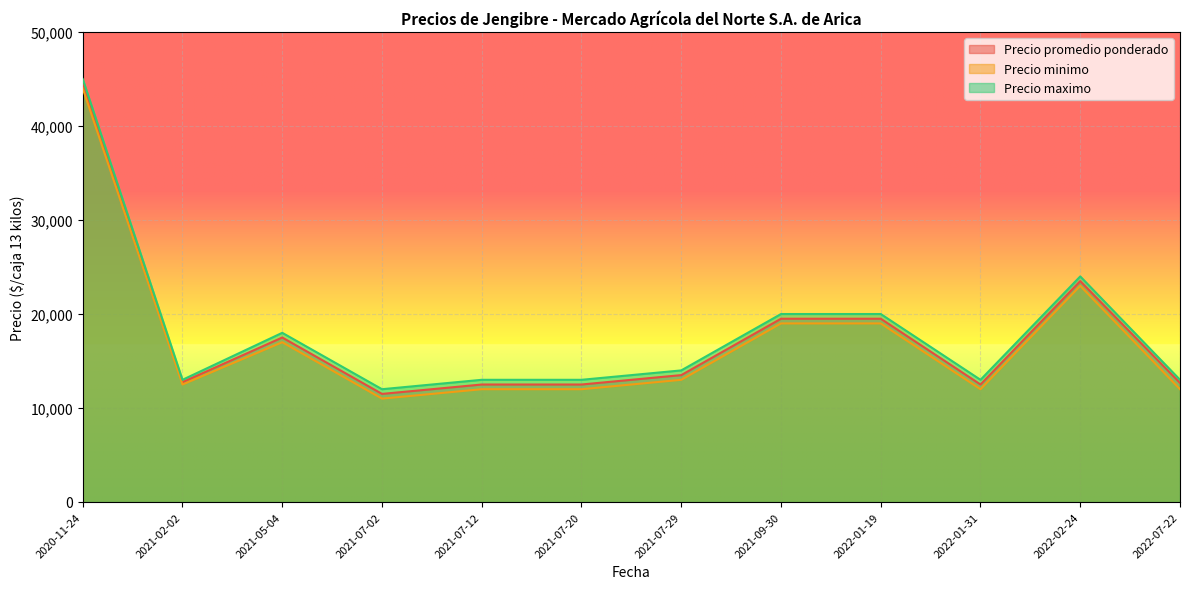

List the series in order of their peak value, highest first.

Precio maximo, Precio promedio ponderado, Precio minimo